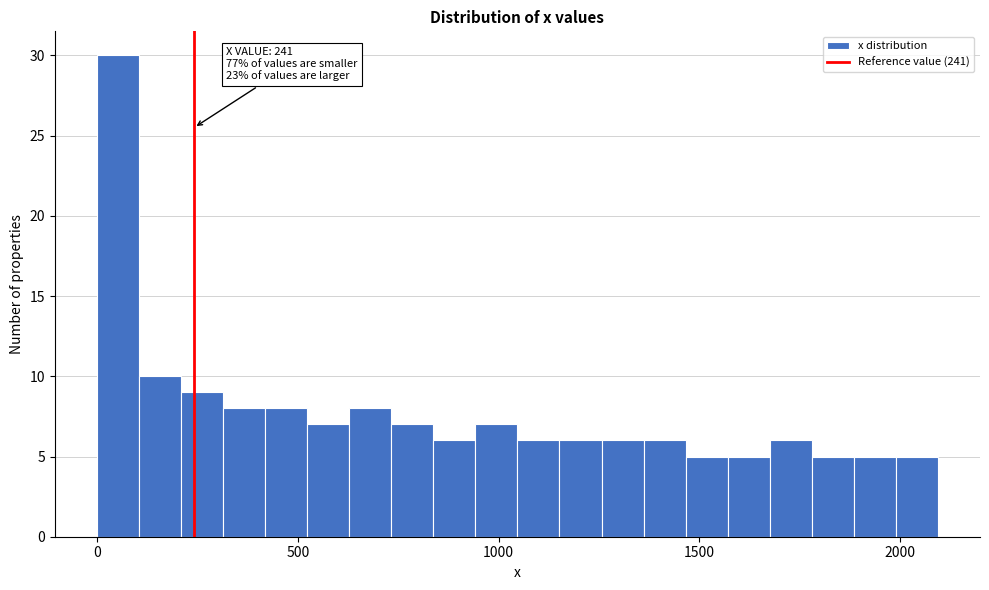

Around what value on the x-axis is the tallest bar? Give the approximate position of its centre, as read against the axis.

50